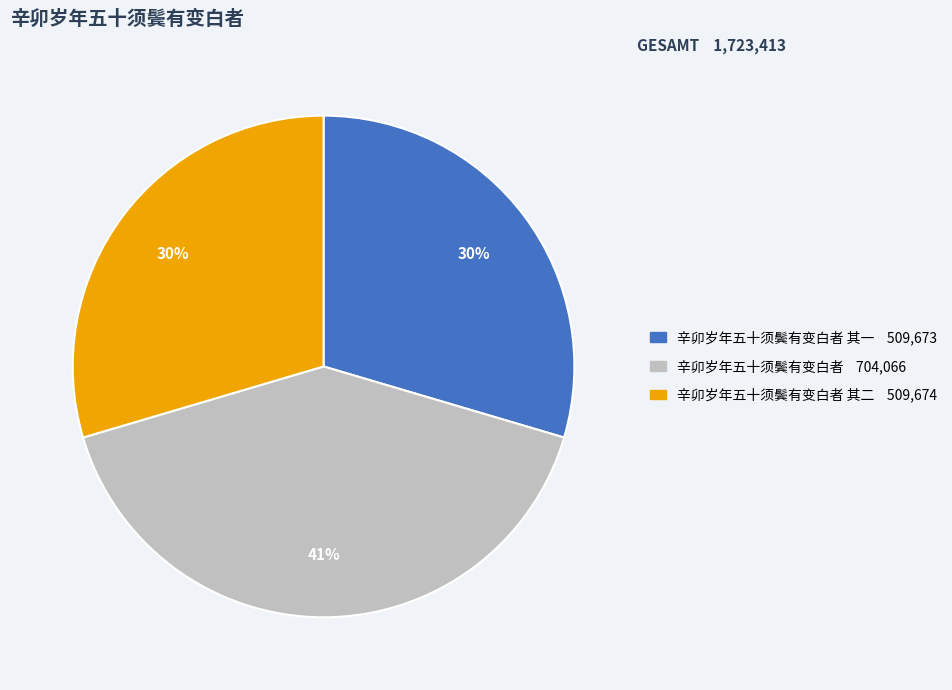

Is there a majority slice in this chart?

No